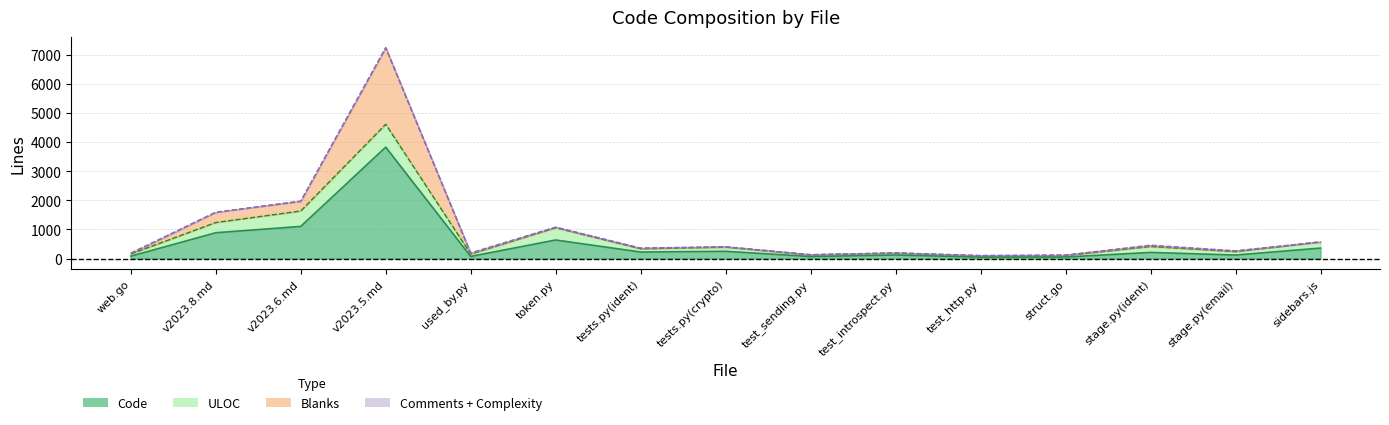

How many data points in Lines are above 360?

7